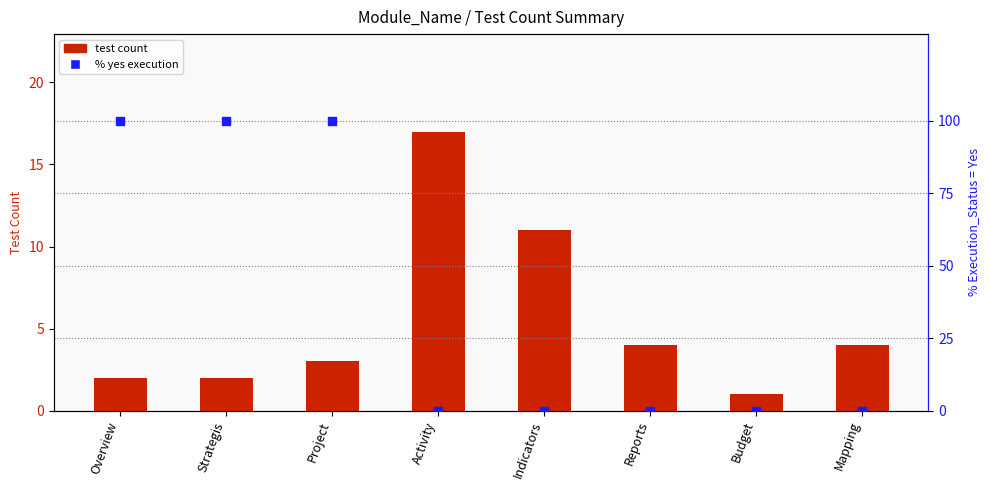

What is the label of the 3rd bar from the right?

Reports